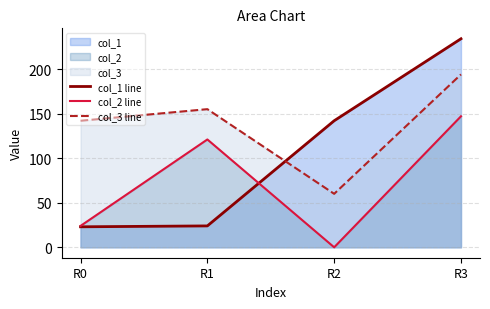

After their last crossing, which series has the higher values: col_1 line or col_2 line?

col_1 line